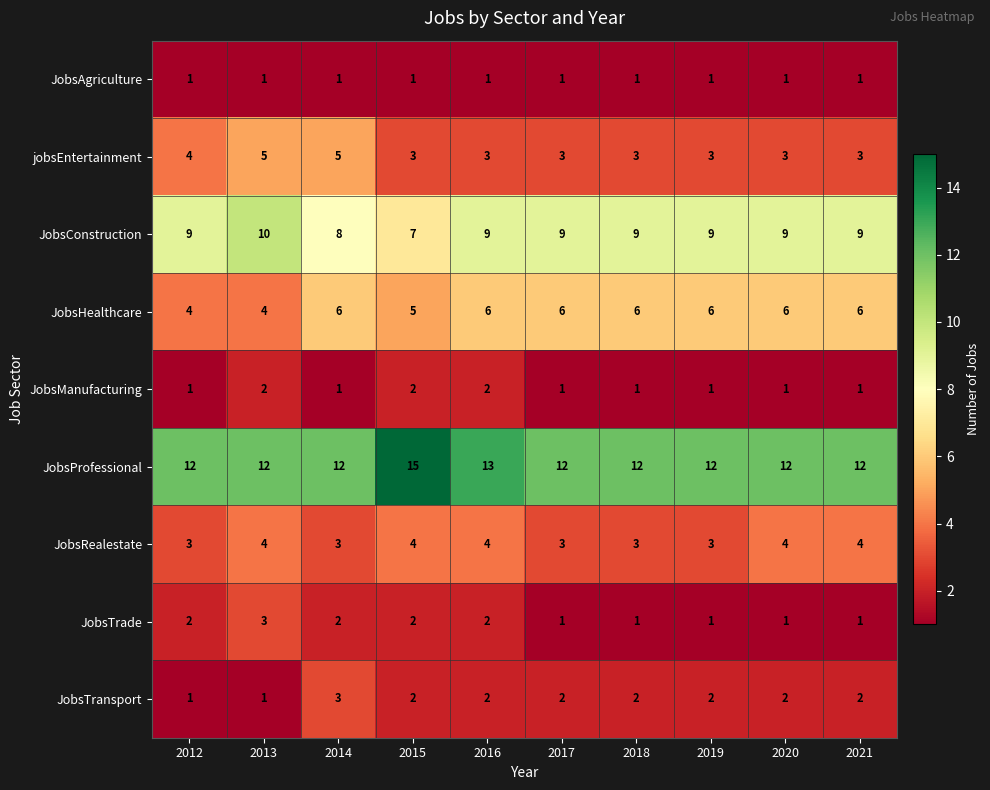

At which category does the chart reach its peak across all series?

2015